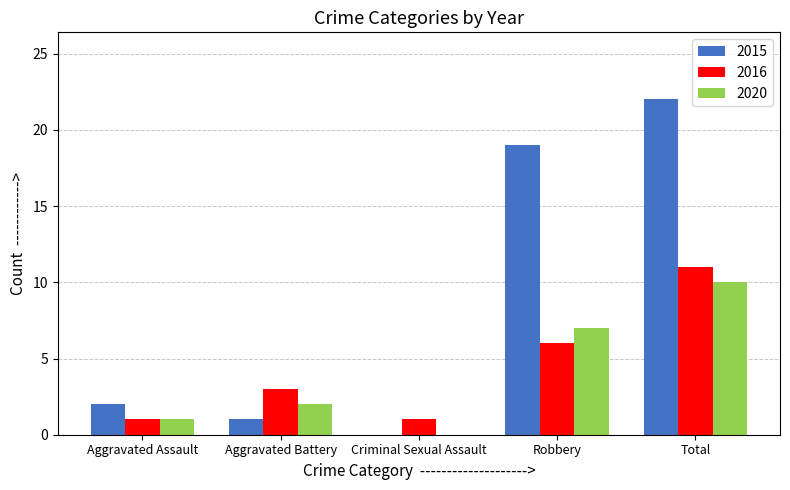

The value of 2015 at Aggravated Assault is 2. True or false?

True